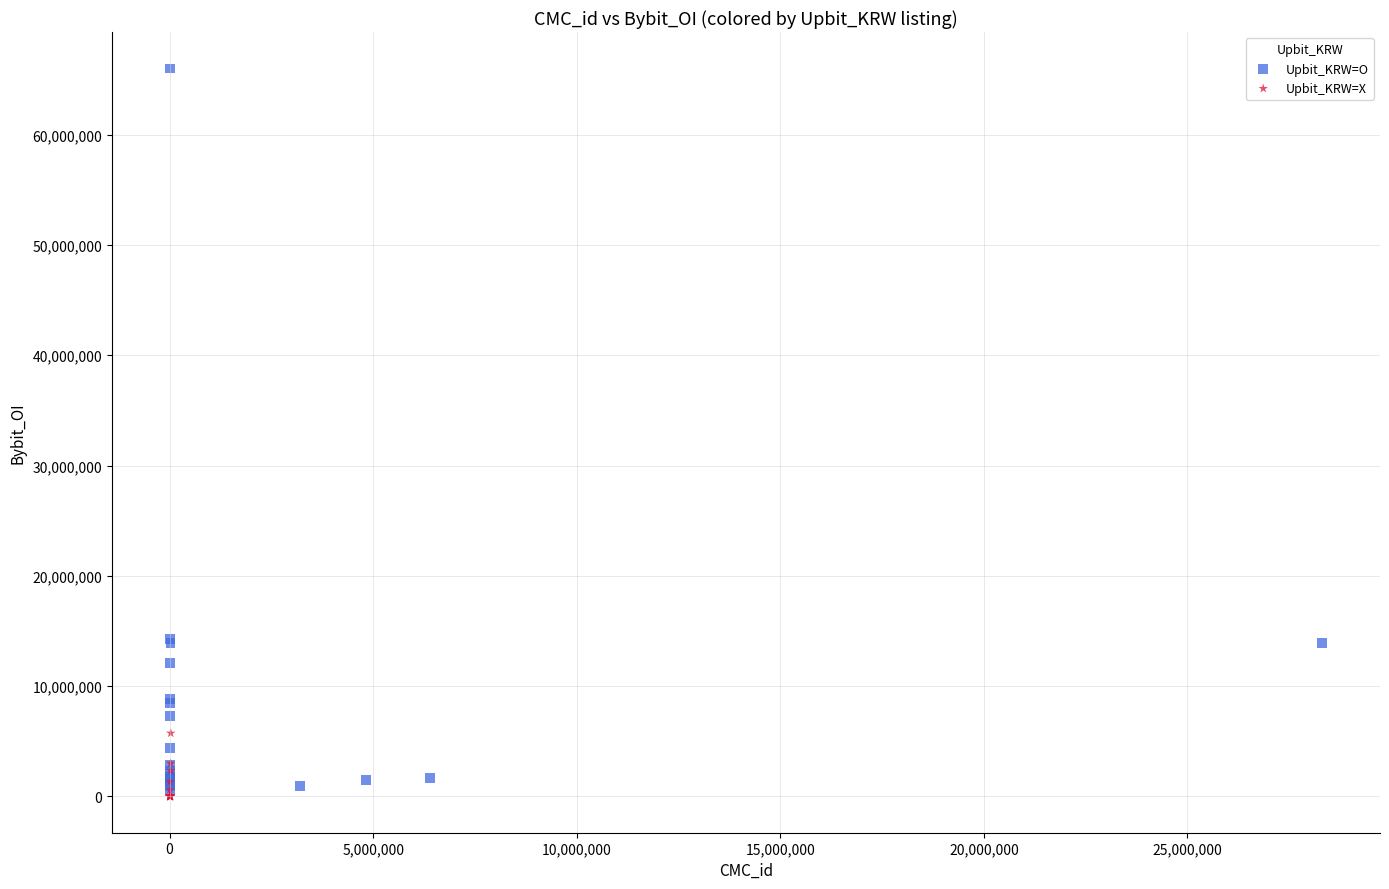

Which series has the largest Y range (max minus min)?

Upbit_KRW=O